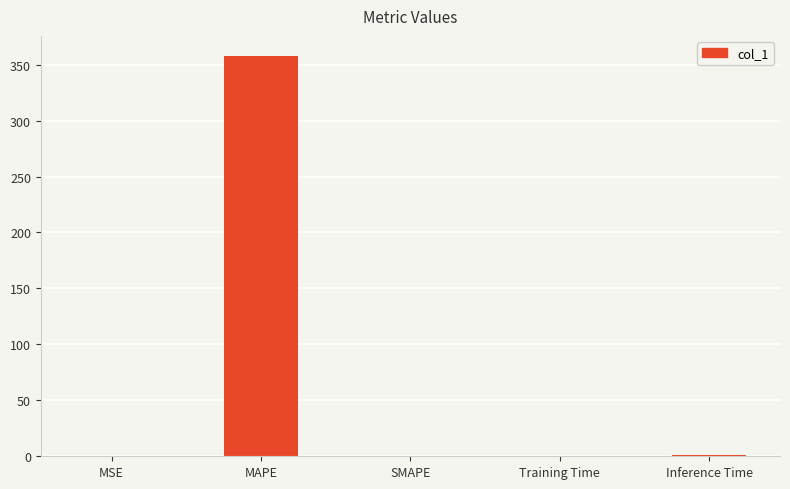

Which label corresponds to the largest value in the chart?

MAPE